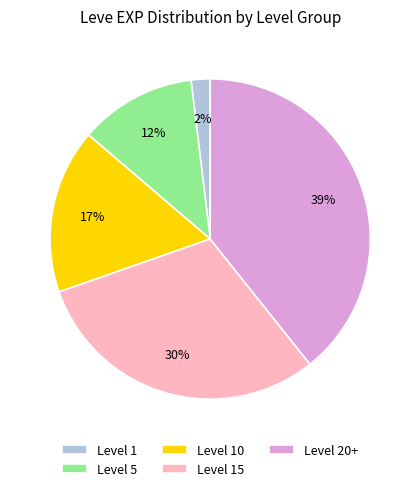

To the nearest percent, what percentage of the pie is Level 5?

12%